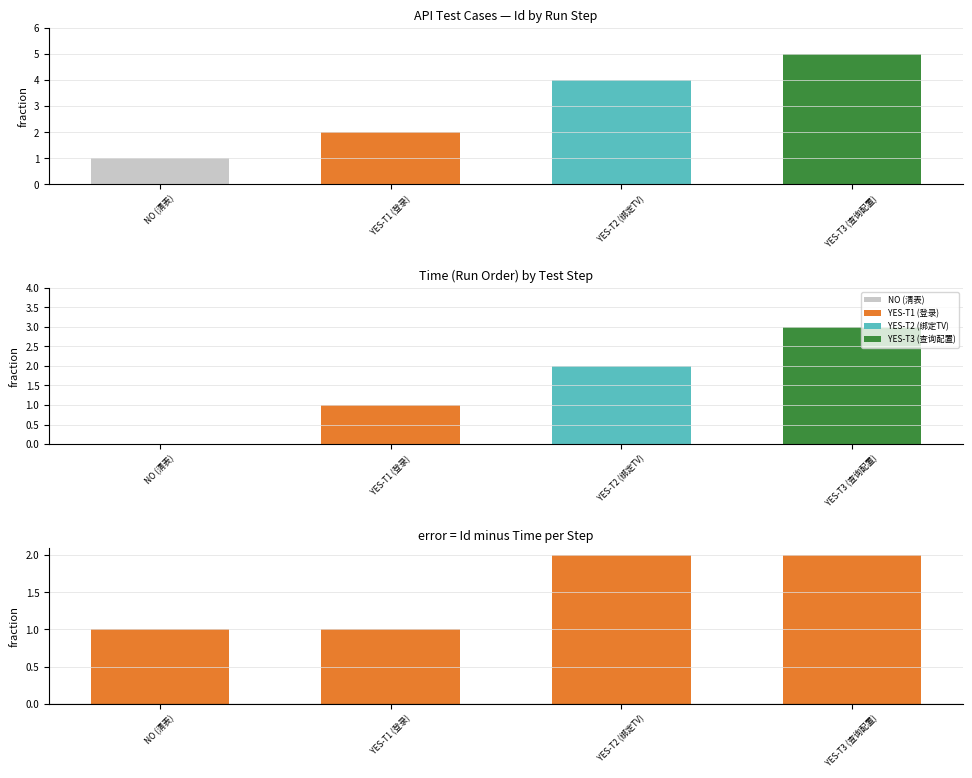

How many series are shown in this chart?

3